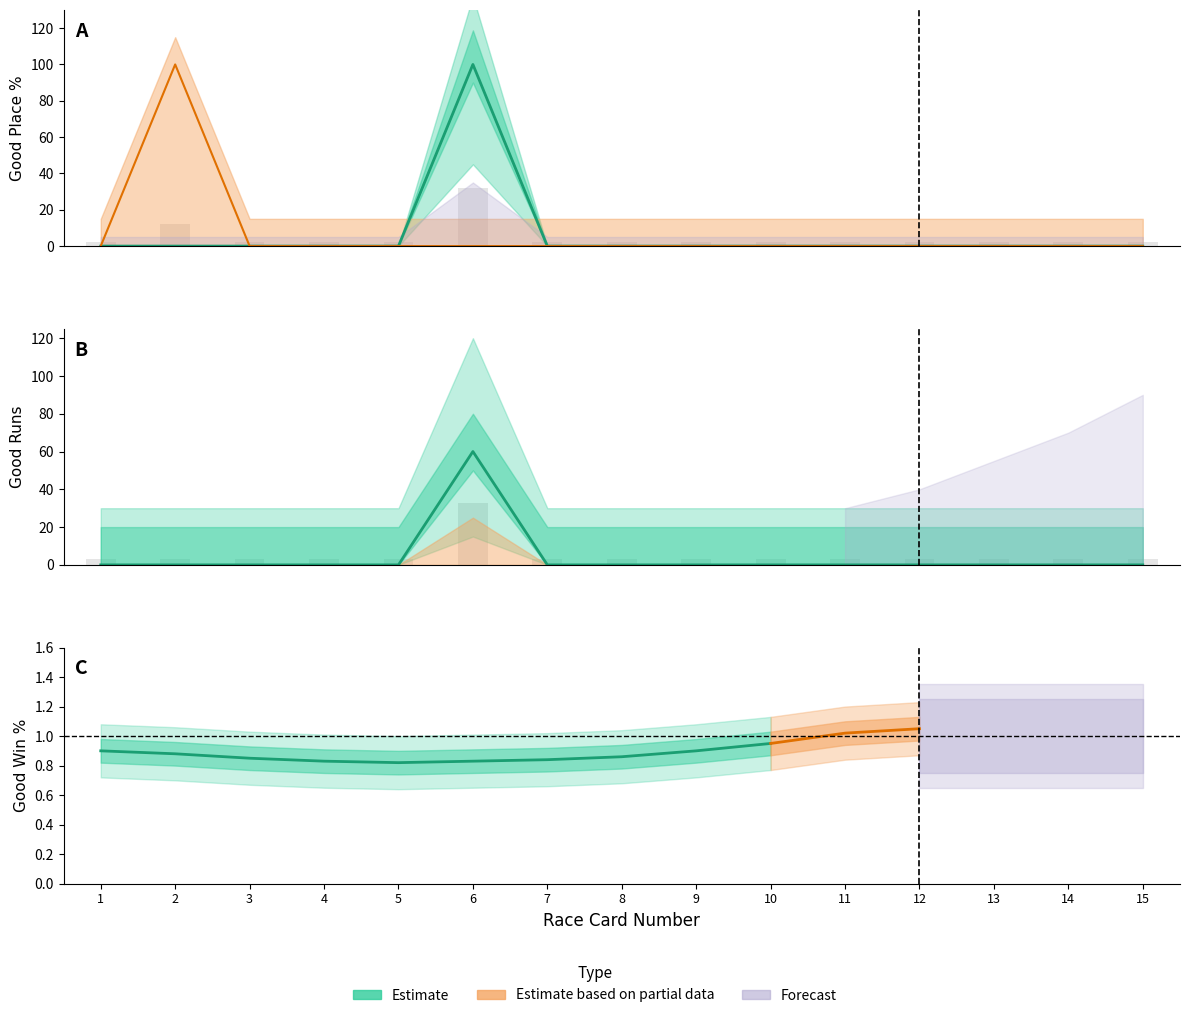

Which series has the widest spread of values?

Good Place%